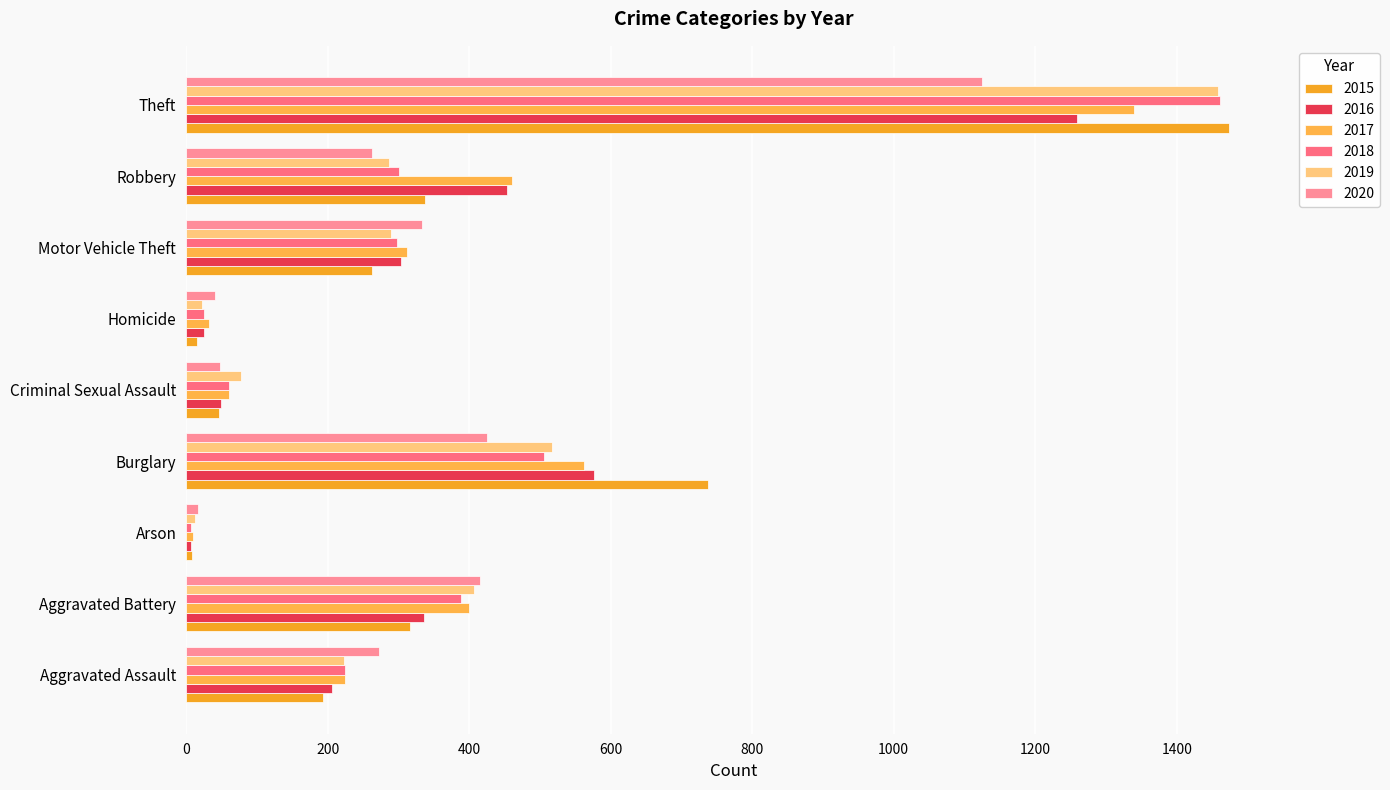

List the labels in order of 2018 value, largest first.

Theft, Burglary, Aggravated Battery, Robbery, Motor Vehicle Theft, Aggravated Assault, Criminal Sexual Assault, Homicide, Arson